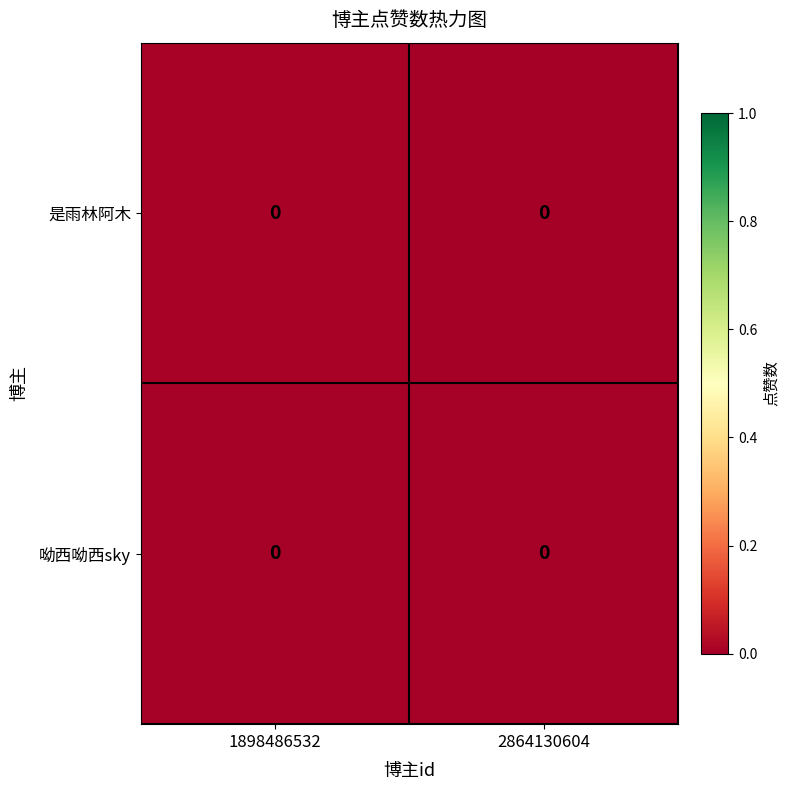

Which label corresponds to the smallest value in the chart?

2864130604